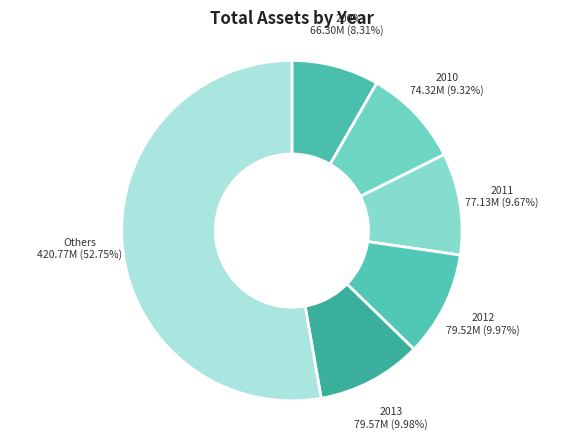

How many segments does this pie chart have?

6